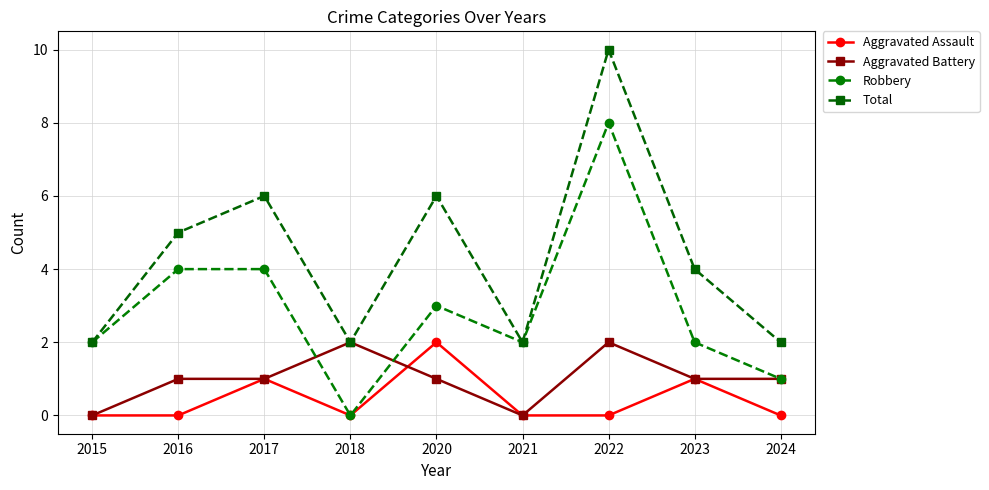

Is the value of Aggravated Assault at 2021 greater than the value of Aggravated Battery at 2018?

No